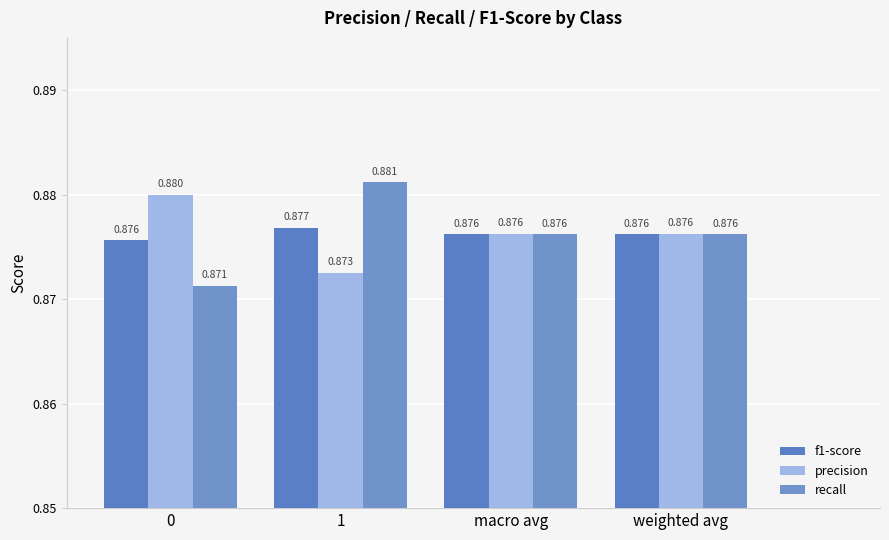

How many recall values are between 0 and 1?

4